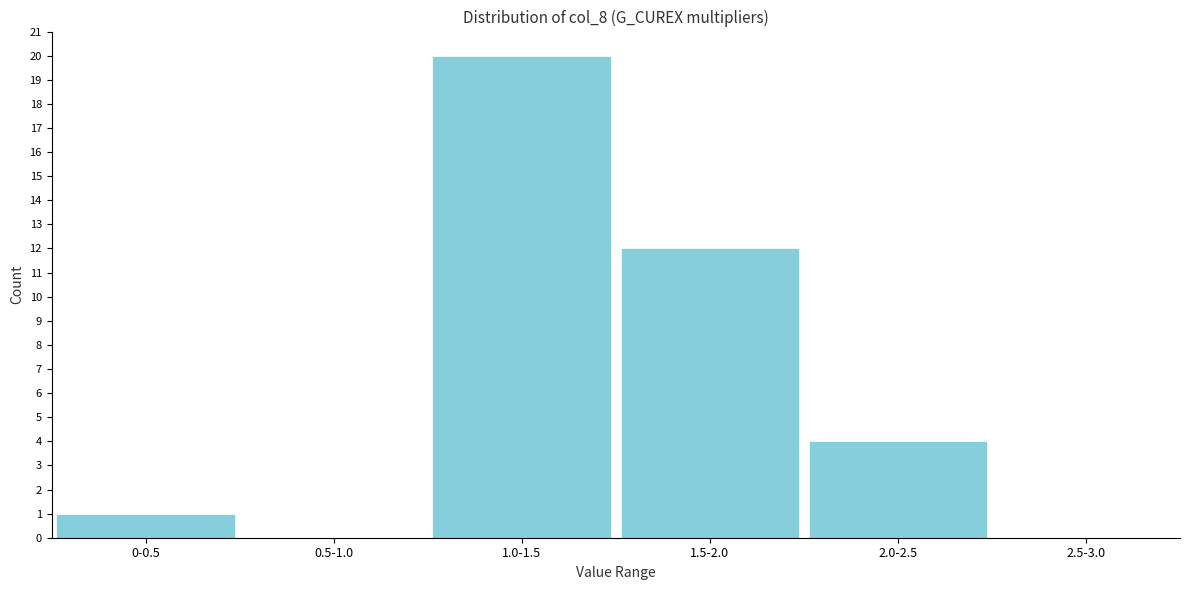

Reading left to right, extract all data points from this chart.

0-0.5=1	0.5-1.0=0	1.0-1.5=20	1.5-2.0=12	2.0-2.5=4	2.5-3.0=0